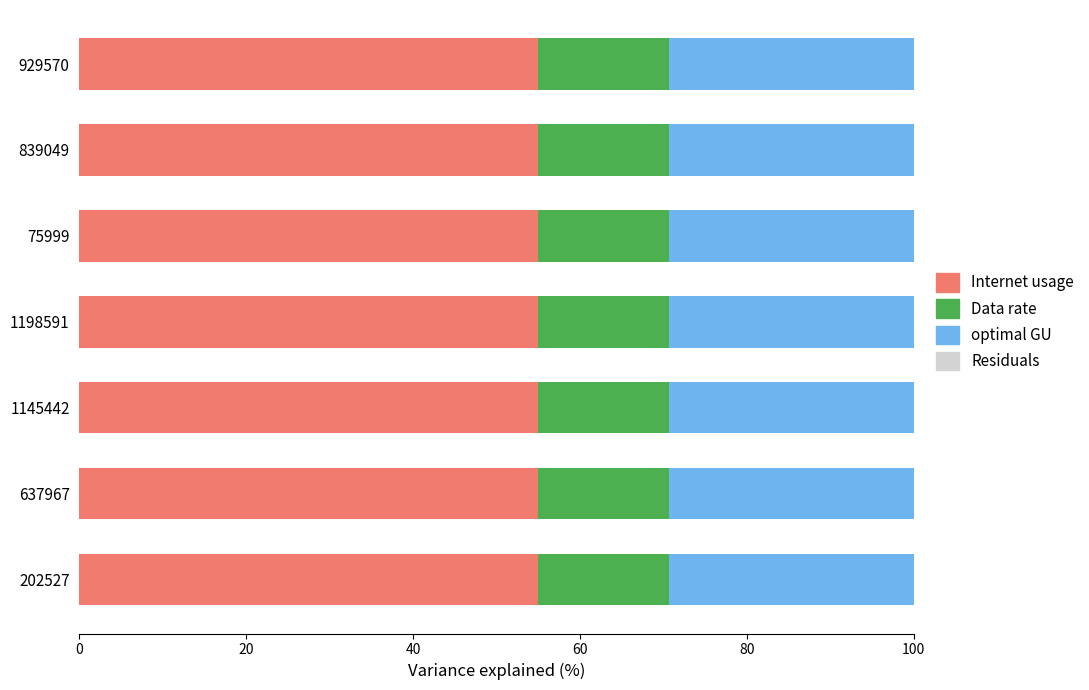

The Internet usage series shows 34.5 at 929570. True or false?

False